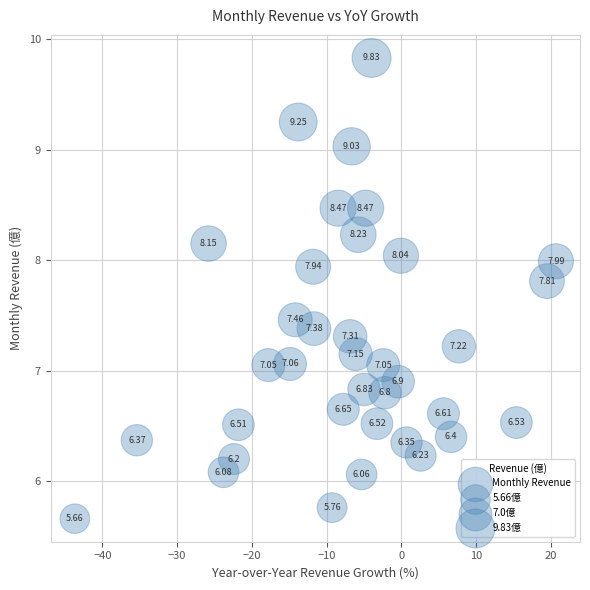

What is the range of Y values (max minus min)?

4.2